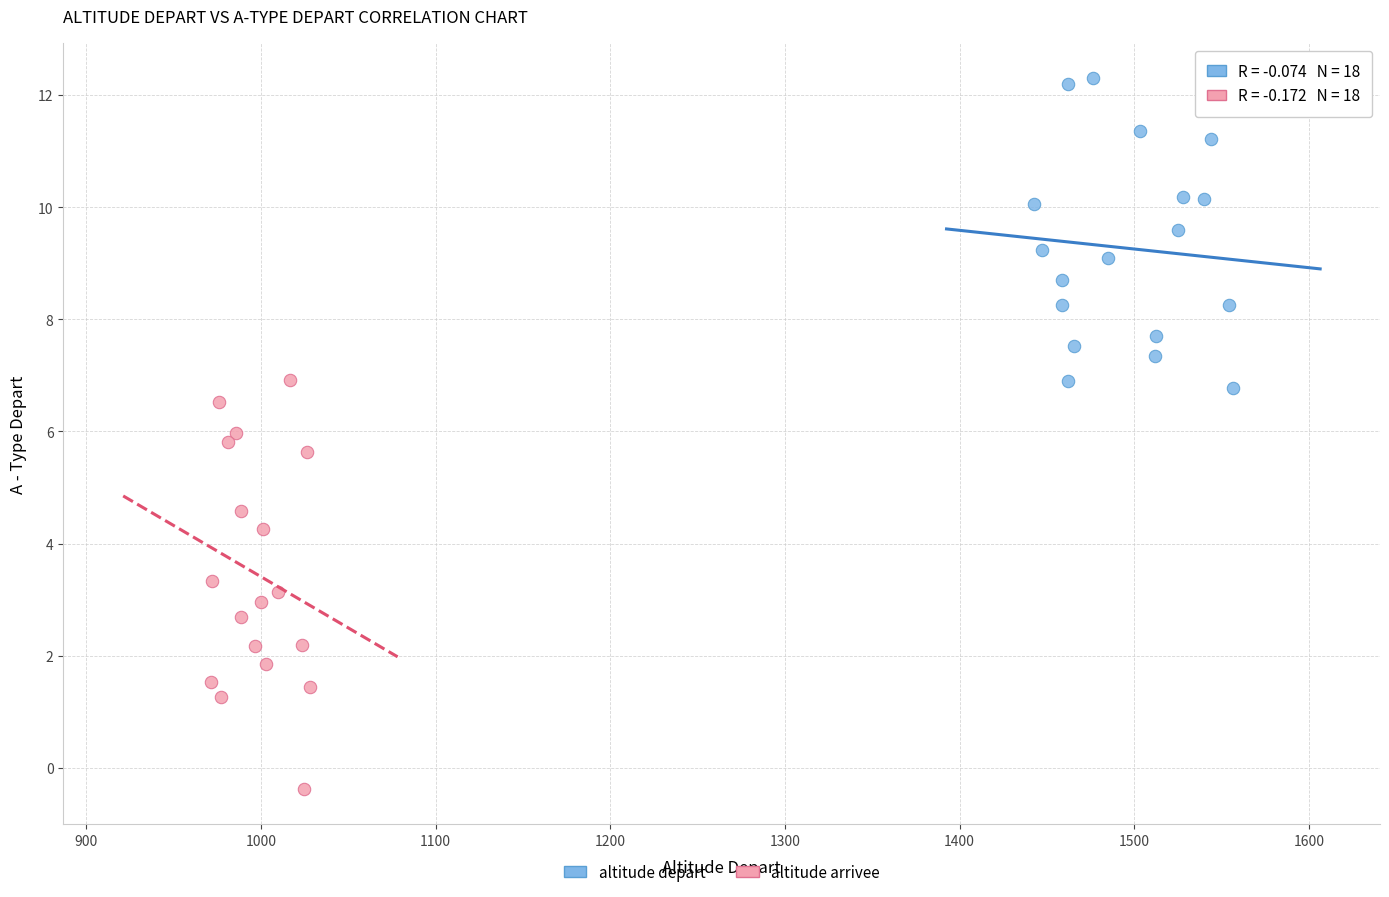

Which series reaches the minimum Y coordinate?

altitude arrivee